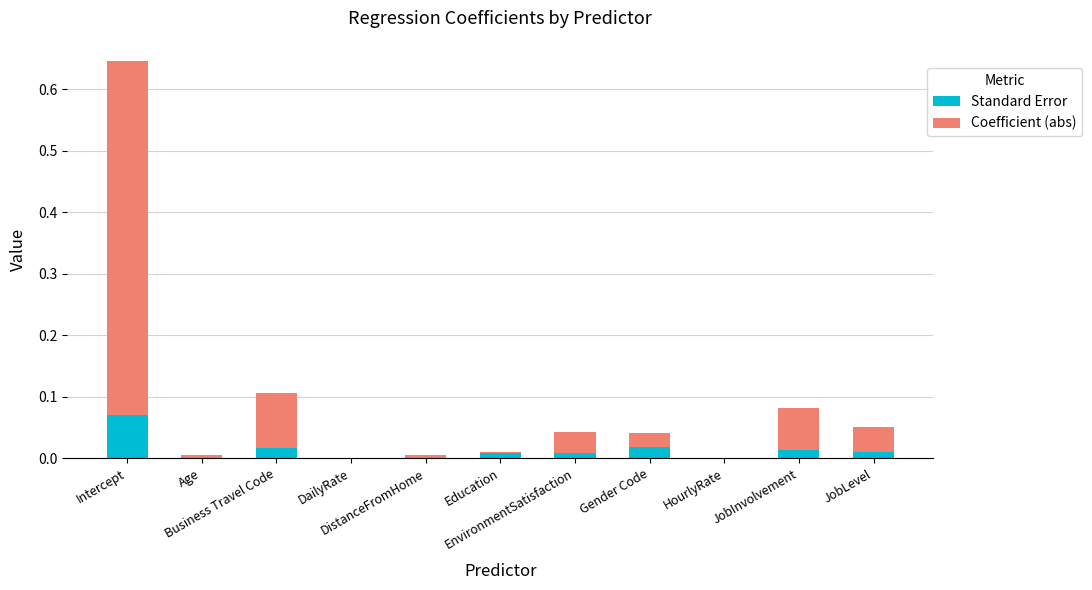

What is the label of the 4th bar from the left?

DailyRate